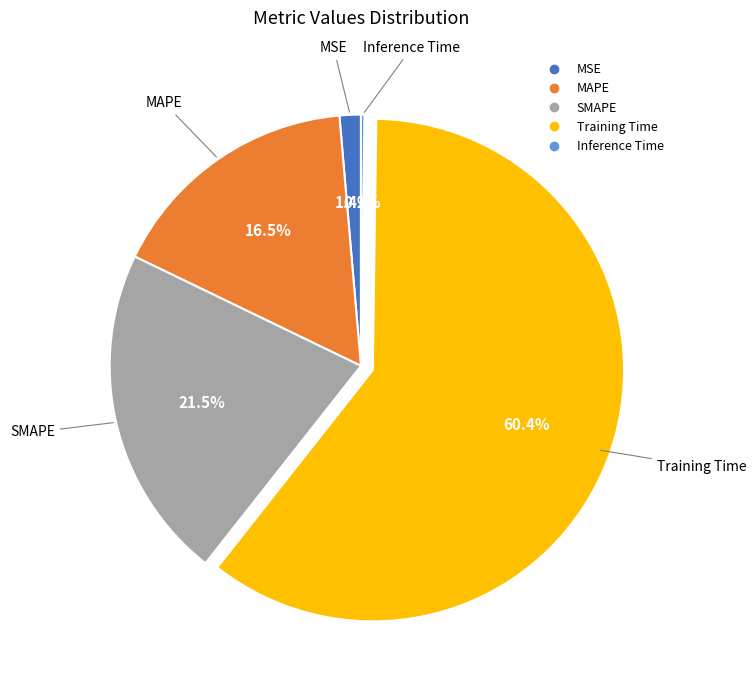

Which has a higher value, SMAPE or Training Time?

Training Time